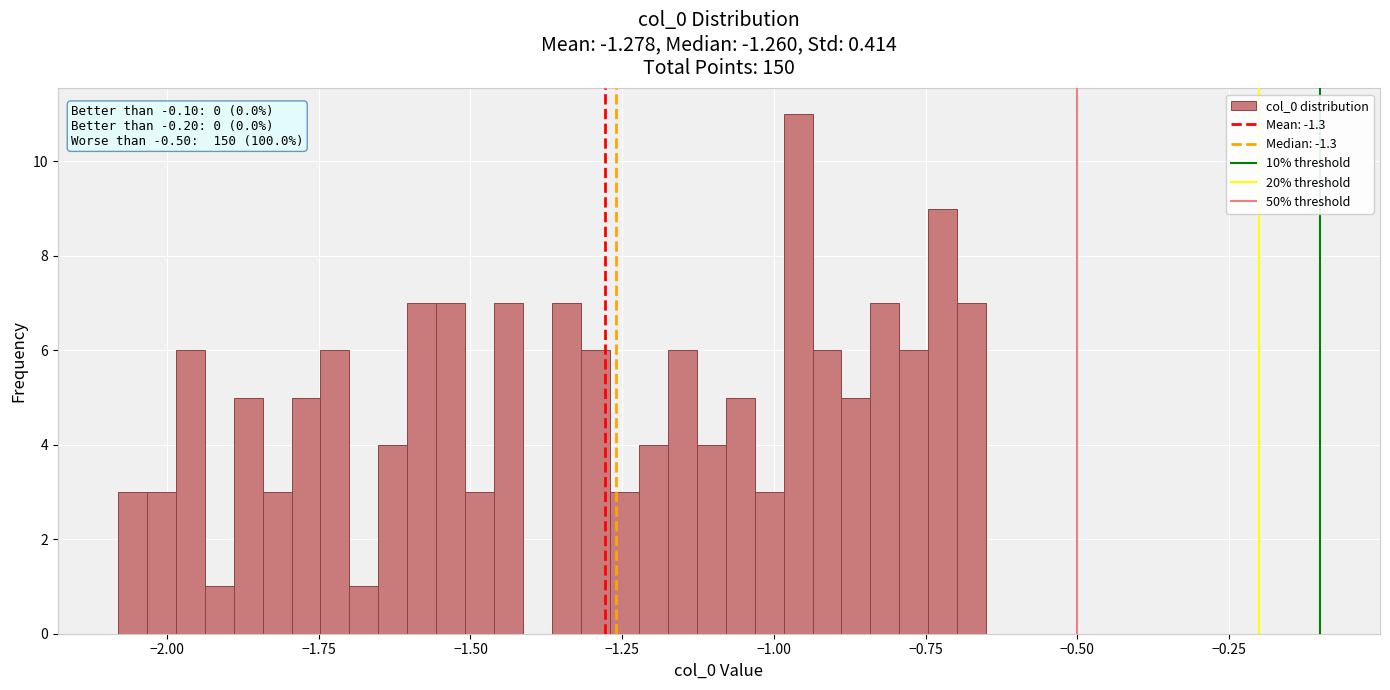

Read against the x-axis, roughly where is the centre of the tallest bar?

-0.95